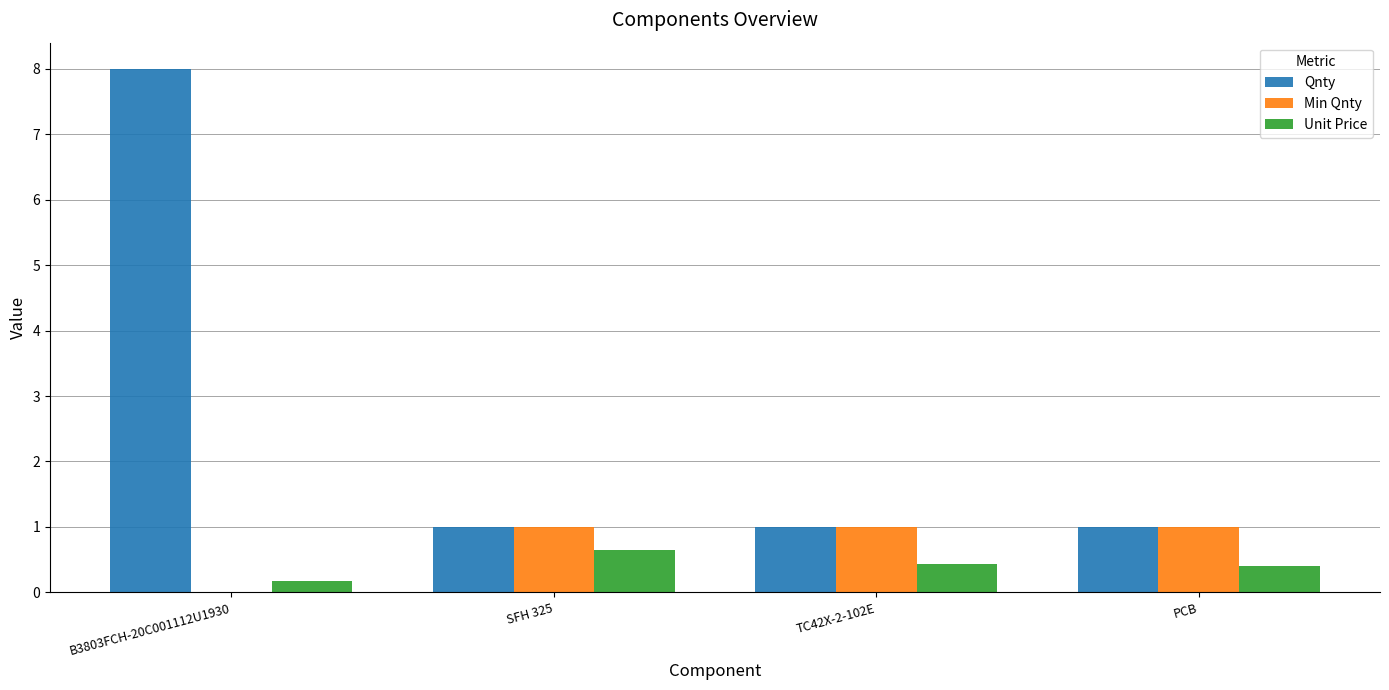

The value of Unit Price at TC42X-2-102E is 0.8. True or false?

False